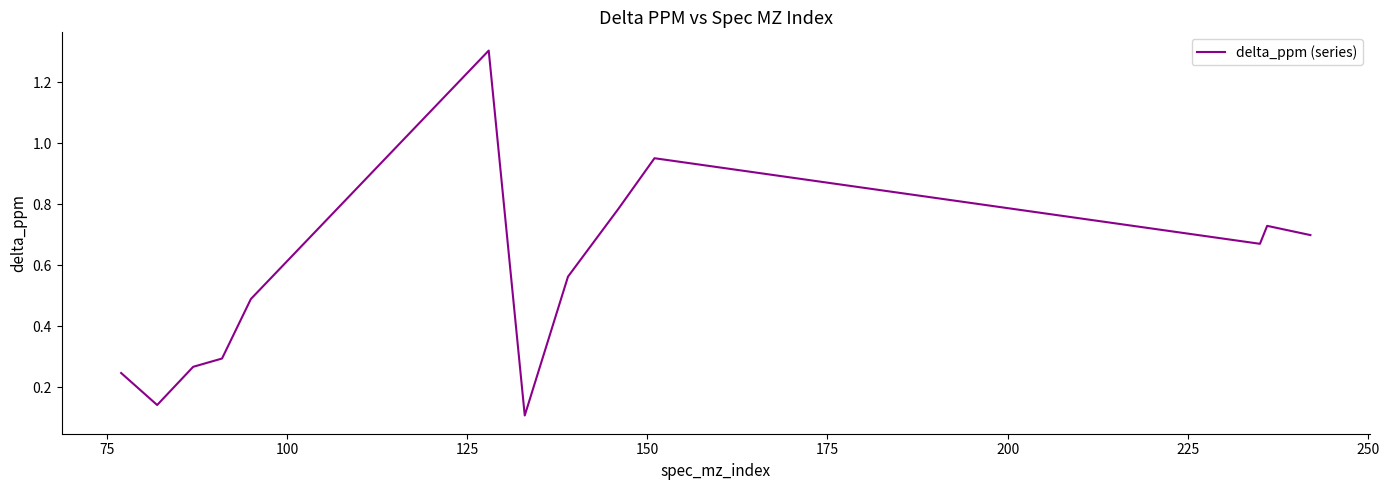

What is the difference between the maximum and minimum values?

1.2